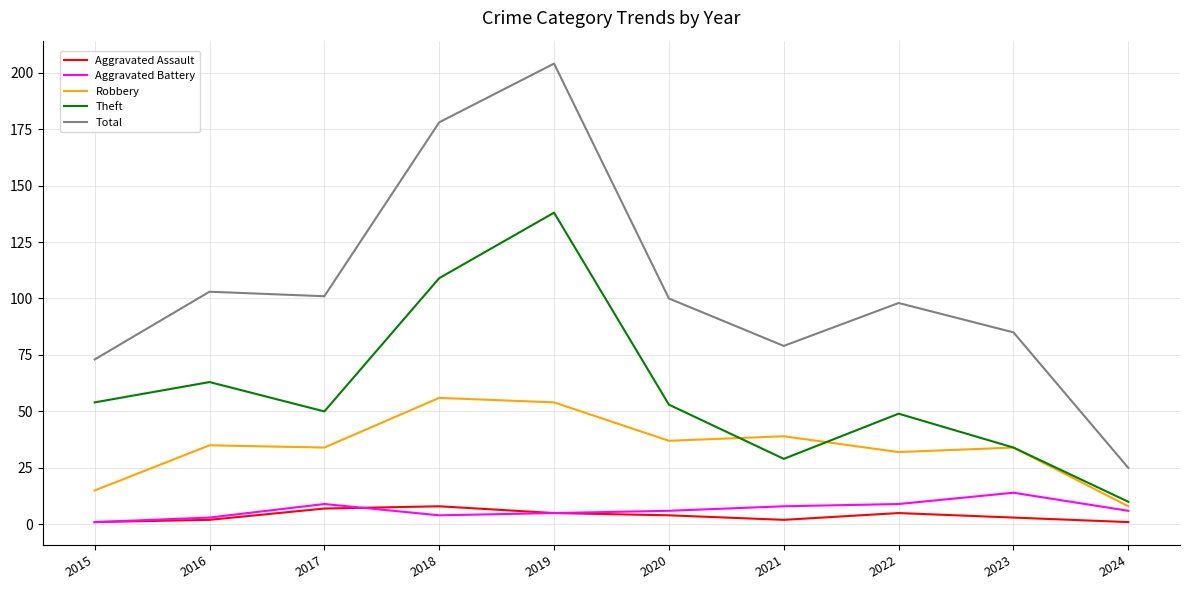

True or false: Theft and Total cross at least once.

False